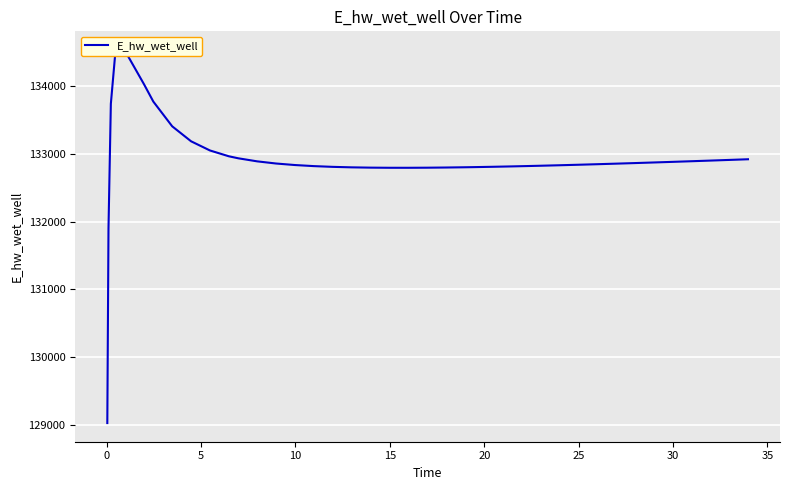

Is this an area chart (filled region under the line)?

No